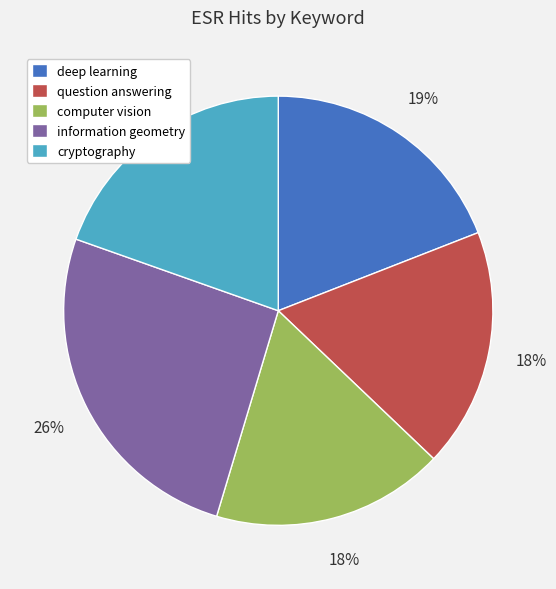

Is the sum of cryptography and computer vision greater than half?

No